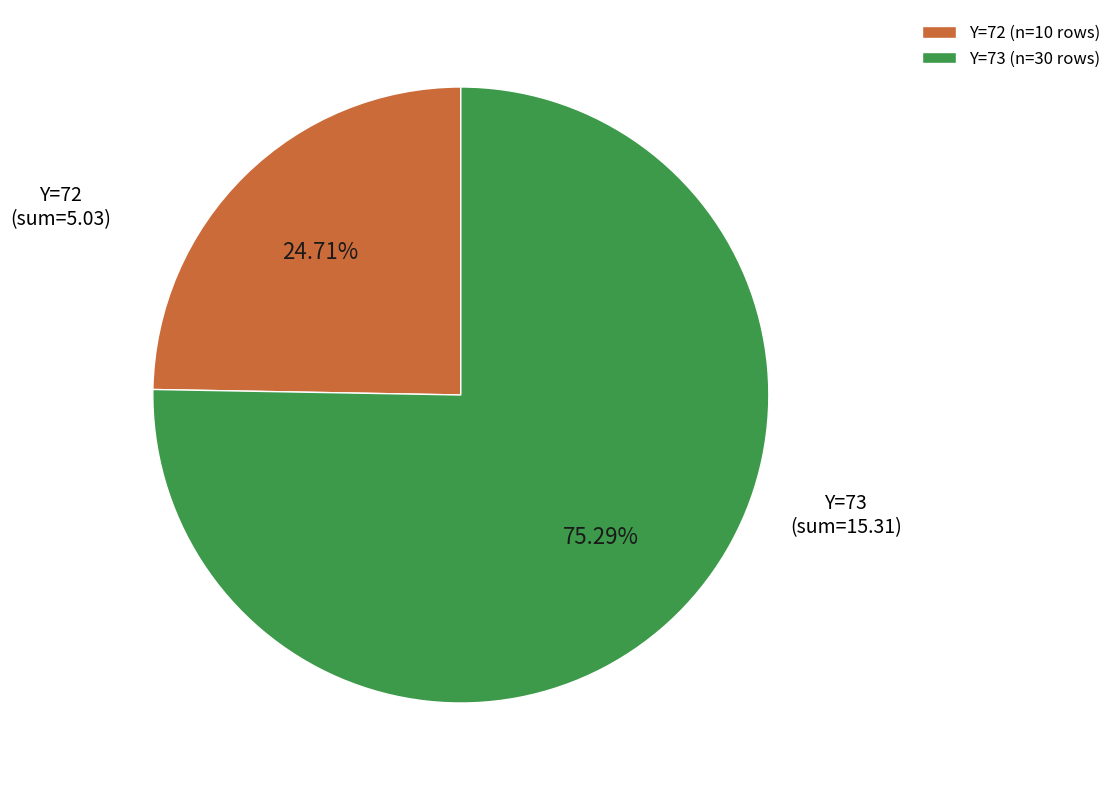

Is the sum of Y=72 and Y=73 greater than half?

Yes